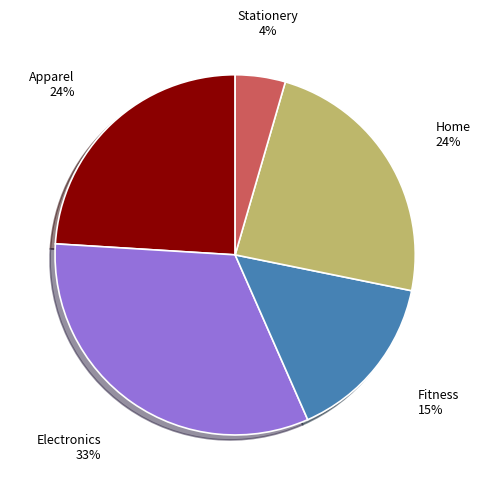

To the nearest percent, what is the combined percentage of Fitness 15% and Home 24%?

39%